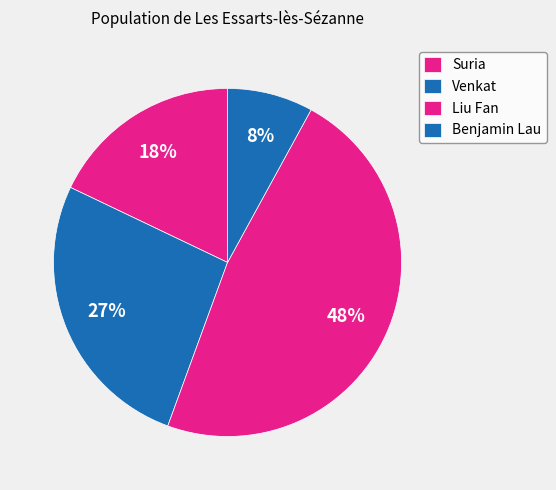

How many segments does this pie chart have?

4